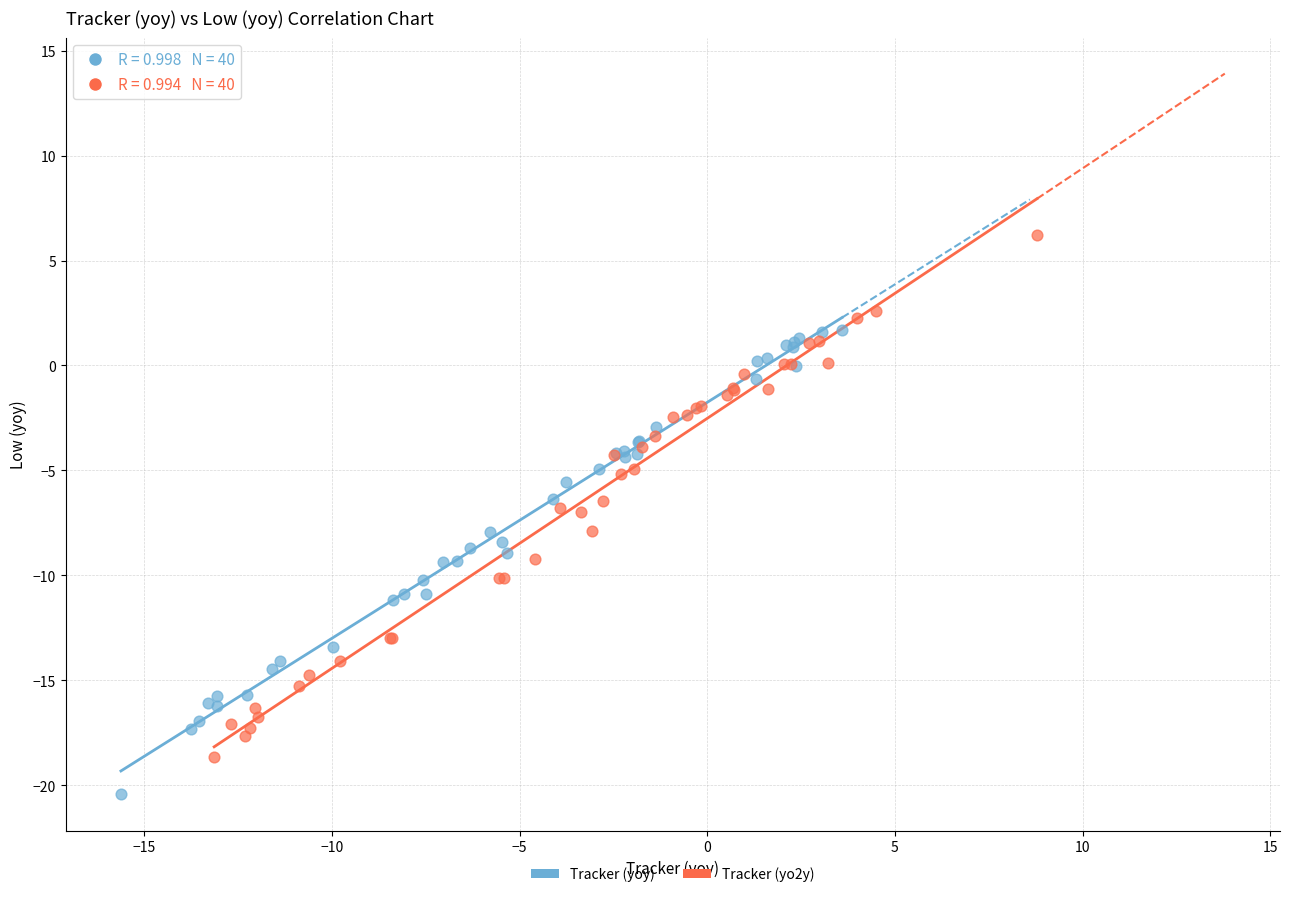

Which series reaches the minimum Y coordinate?

Tracker (yoy)